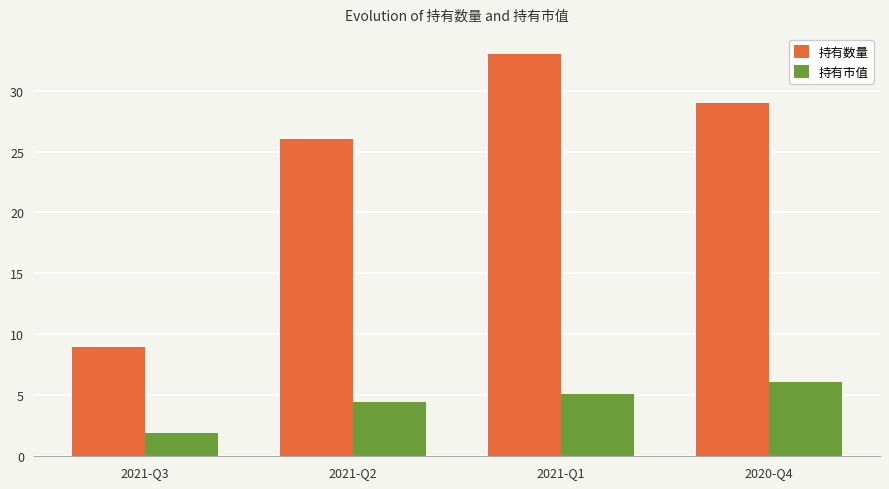

At 2021-Q3, list the series in order from smallest to largest.

持有市值, 持有数量